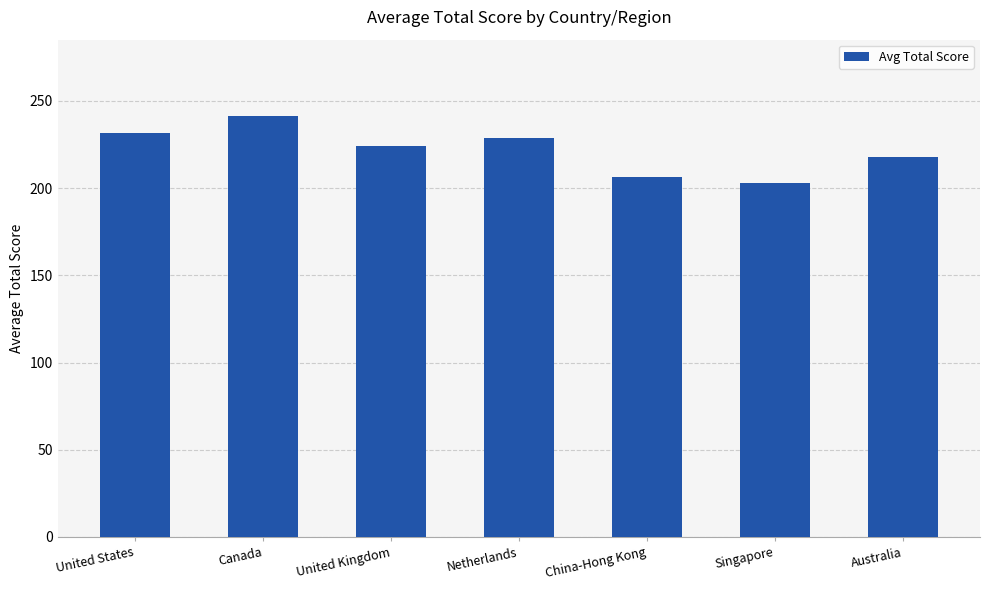

What is the sum of the values at Canada and Australia?

459.4